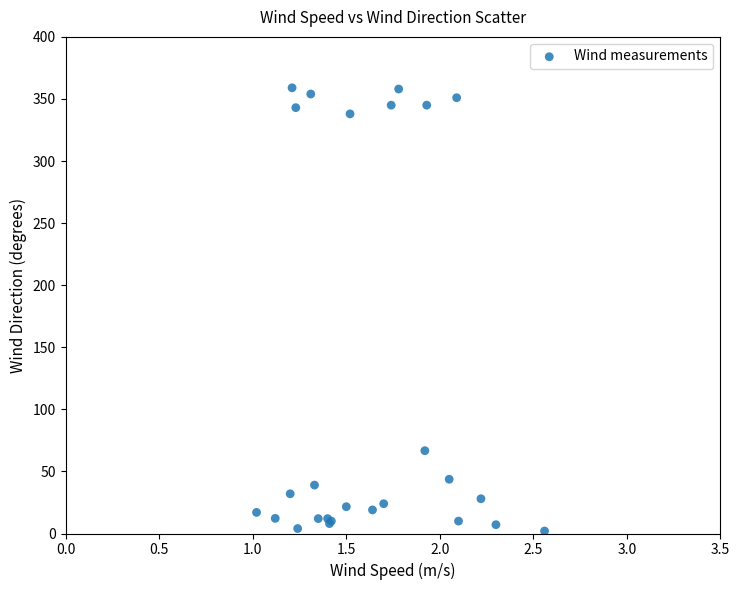

What Y value in the scatter plot is closest to 180?

66.7